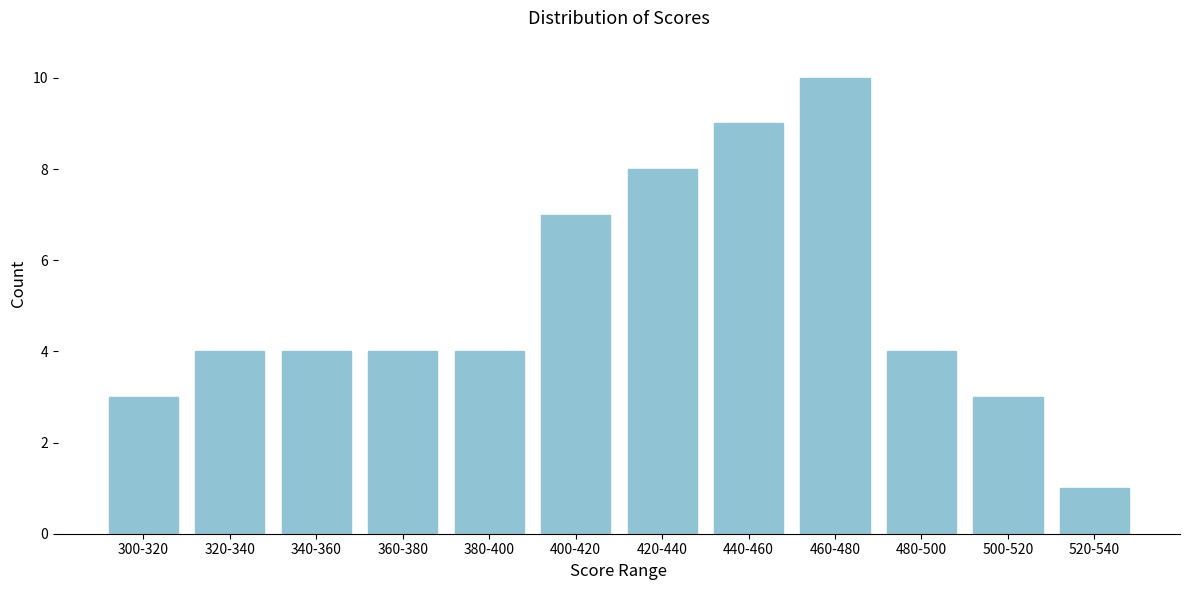

Reading left to right, transcribe all the data shown in this chart.

3	4	4	4	4	7	8	9	10	4	3	1